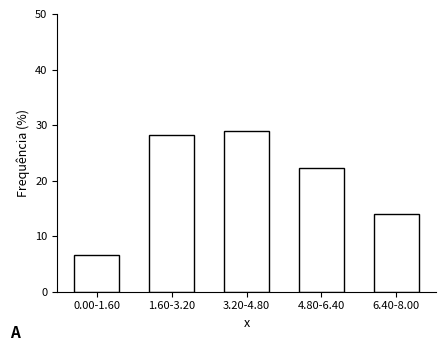

Reading left to right, what are all the values shown in this chart?

0.00-1.60=6.7	1.60-3.20=28.1	3.20-4.80=28.9	4.80-6.40=22.2	6.40-8.00=14.1